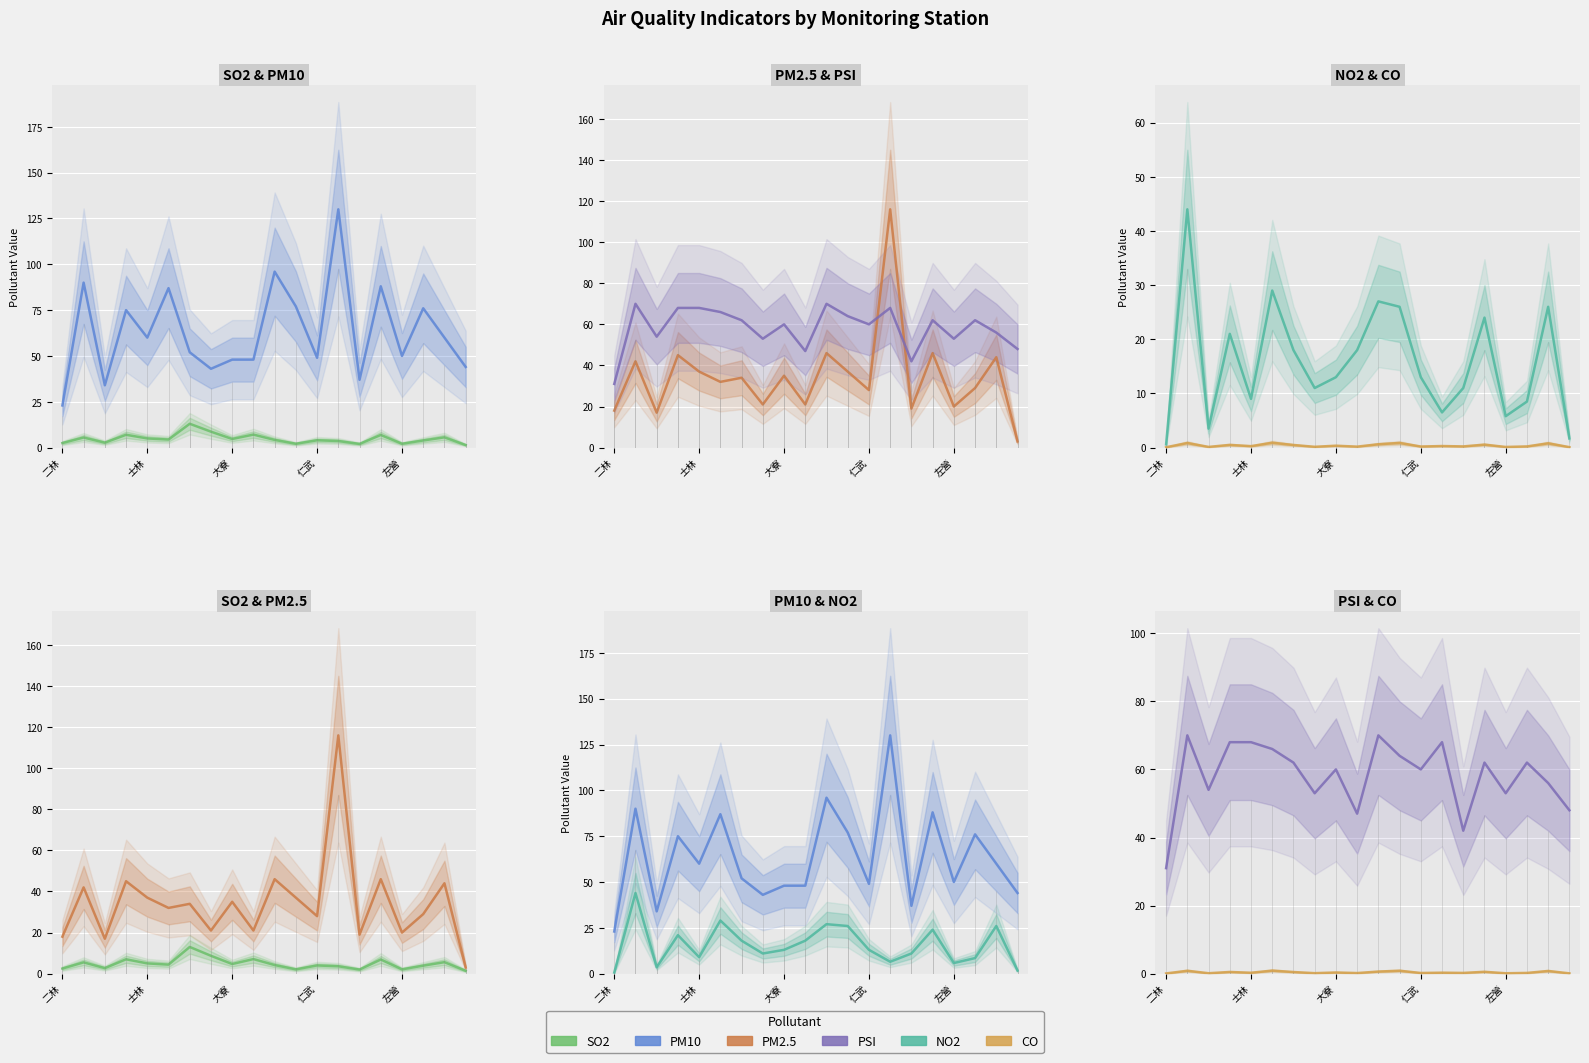

True or false: PM2.5 and CO cross at least once.

False